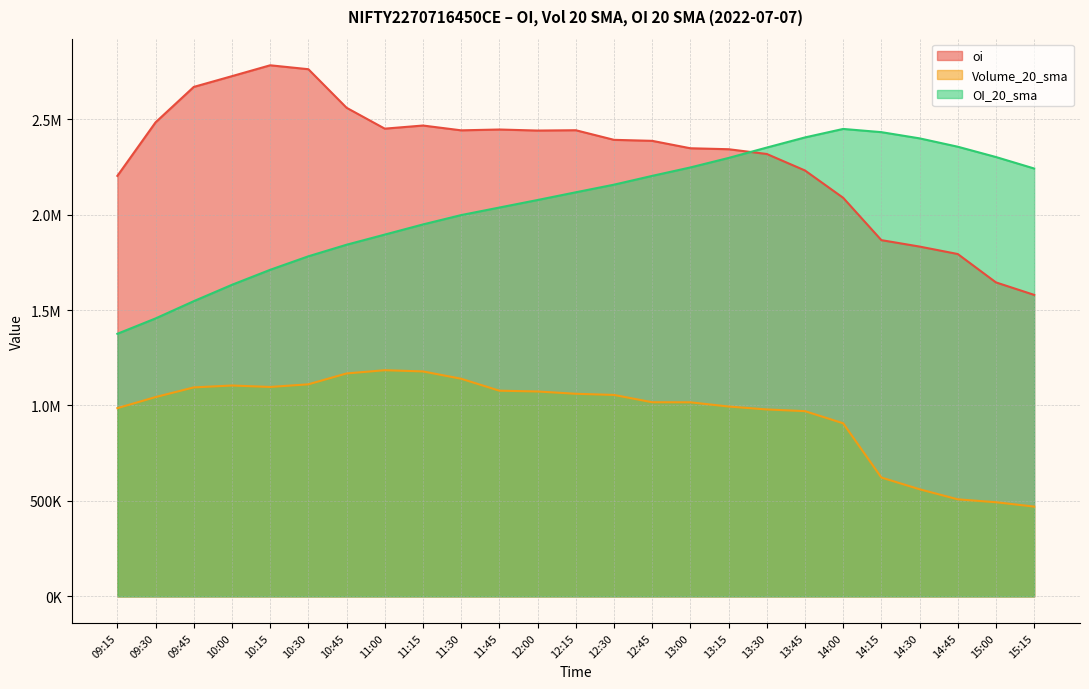

What are all the series names shown in the legend?

oi, Volume_20_sma, OI_20_sma